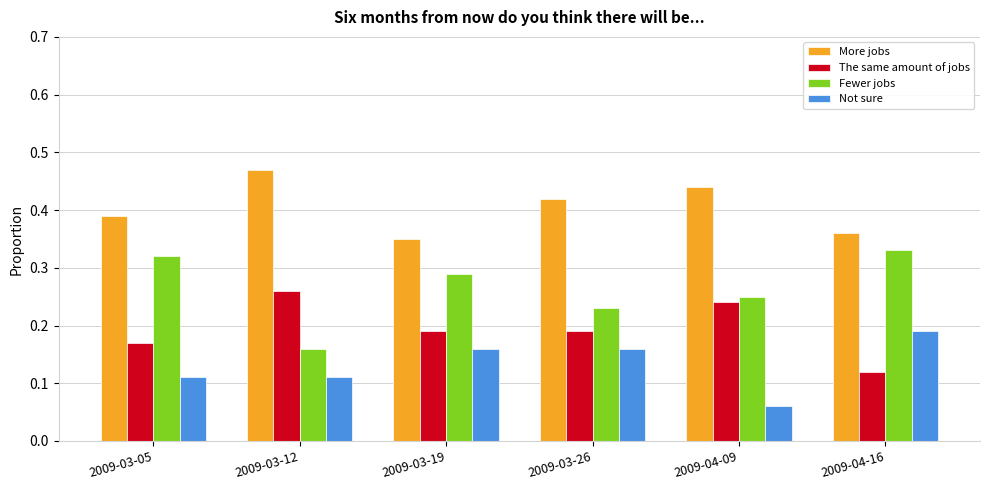

What position from the right is 2009-03-05?

6